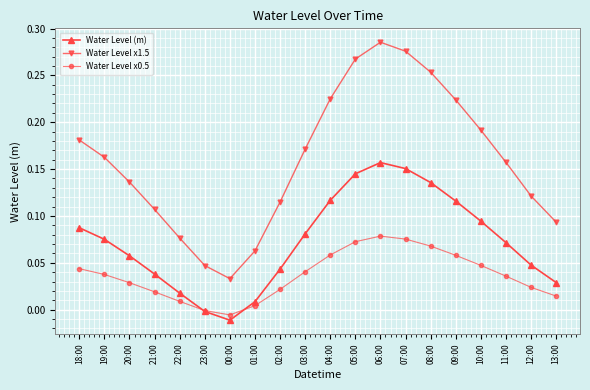

Where is the first local maximum for Water Level x0.5?

06:00